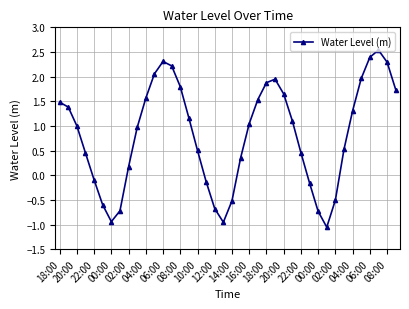

How many interior local valleys (lower than both neighbors) does the data have?

3